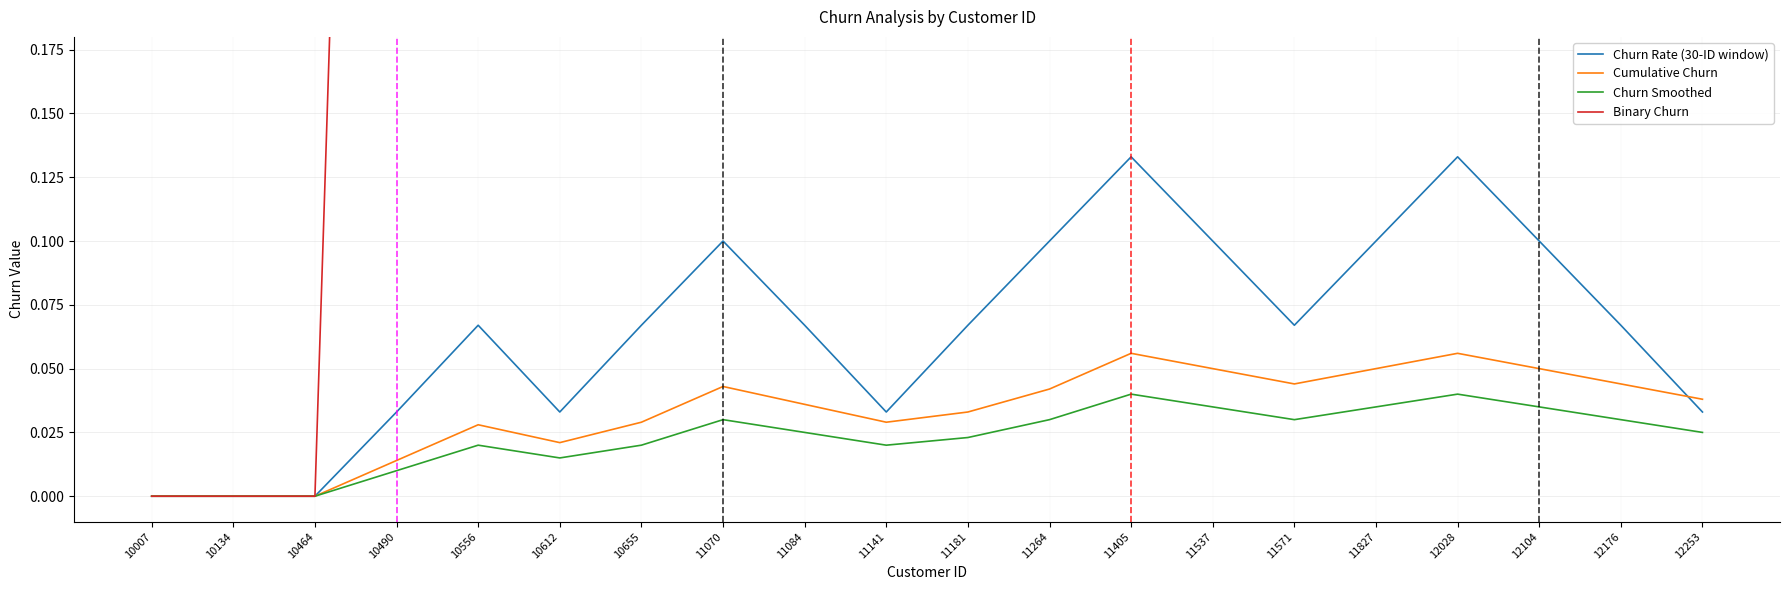

Where is Binary Churn nearest to the value 0?

10007